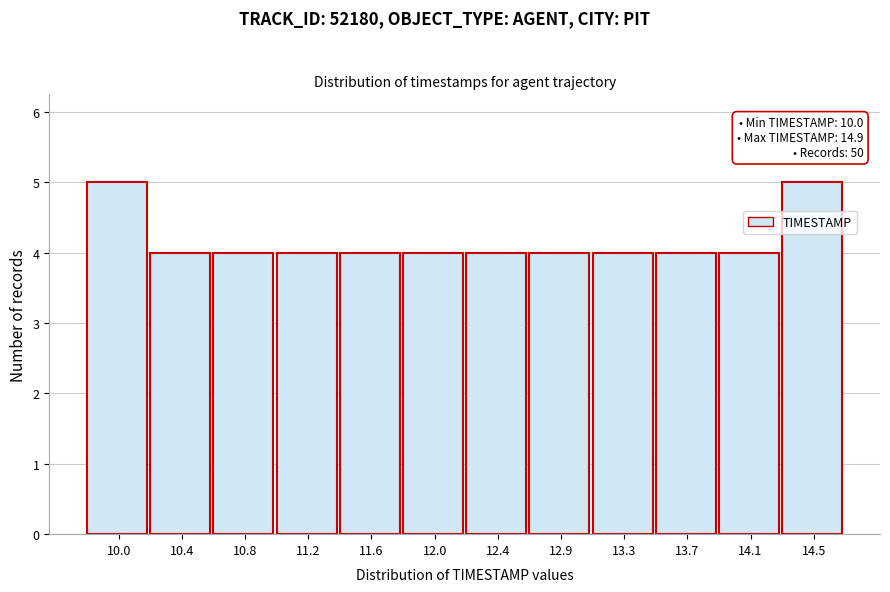

Reading left to right, transcribe all the data shown in this chart.

10.0=5	10.4=4	10.8=4	11.2=4	11.6=4	12.0=4	12.4=4	12.9=4	13.3=4	13.7=4	14.1=4	14.5=5